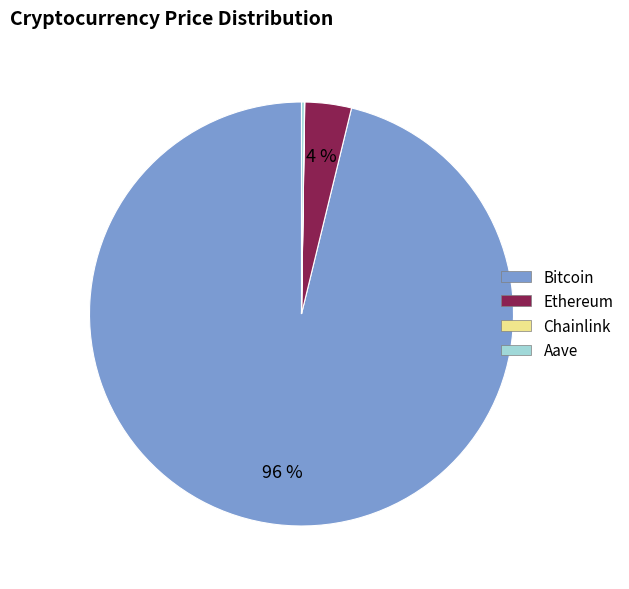

To the nearest percent, what is the average slice percentage?

25%